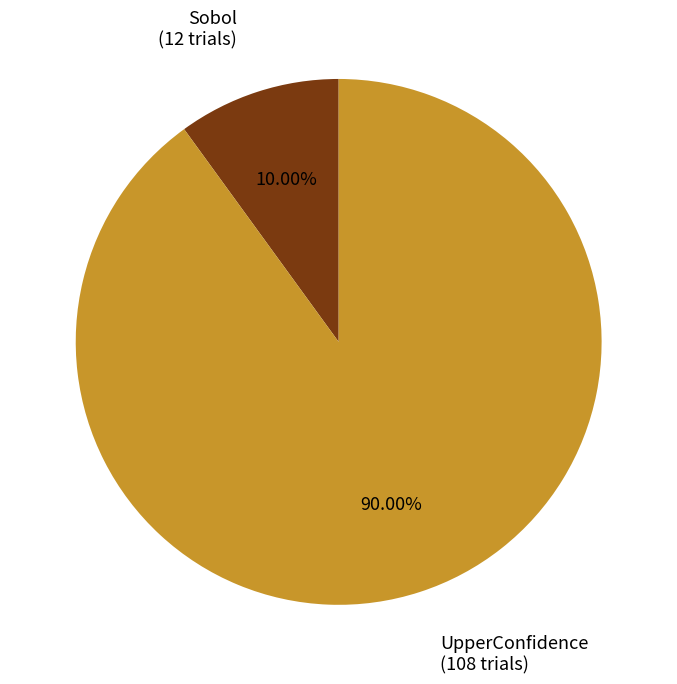

Does any single category account for the majority?

Yes